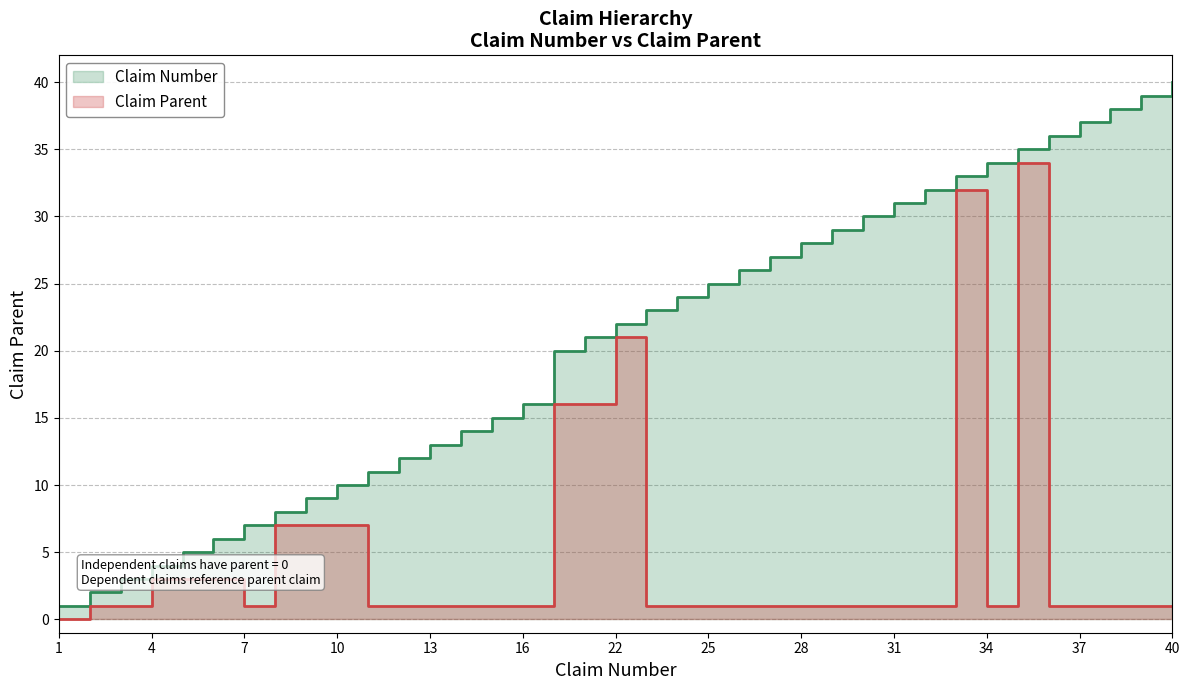

How many values in Claim Parent are above zero?

36